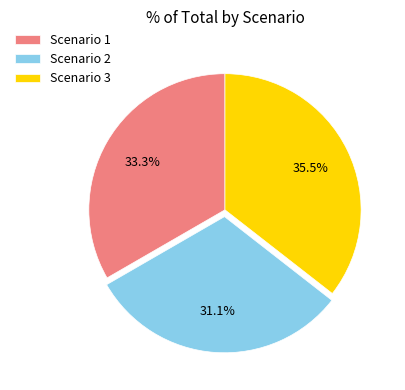

Which slice is the largest?

Scenario 3